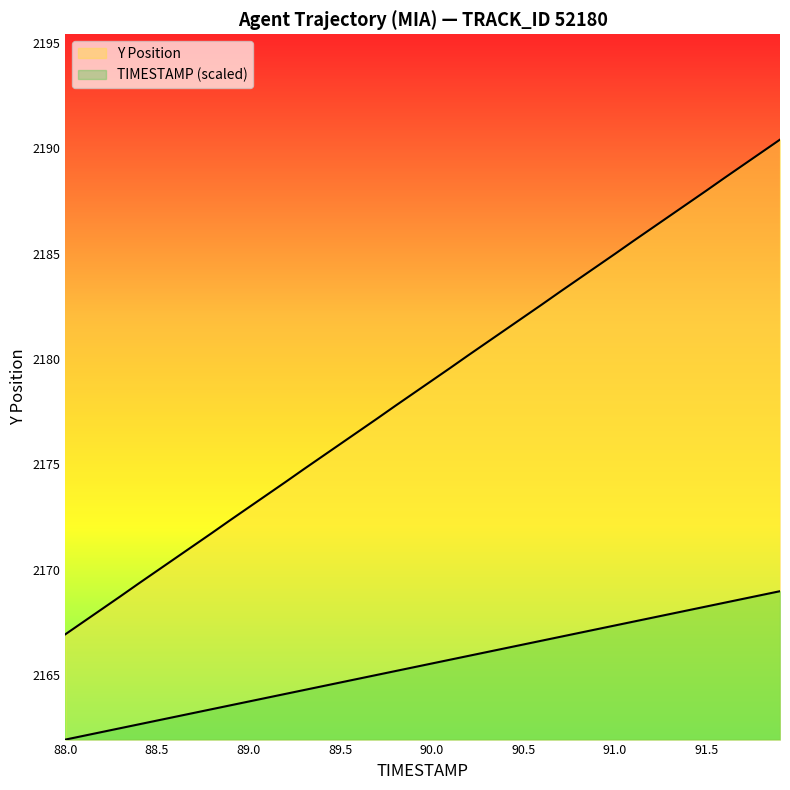

What is the spread (max minus min) of values at 88.3?

6.3